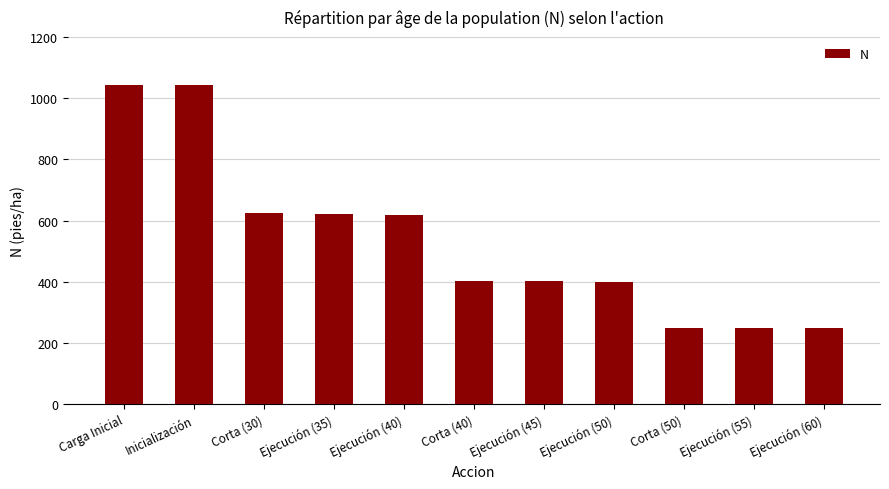

Is it true that the value at Ejecución (35) is 621.7?

True